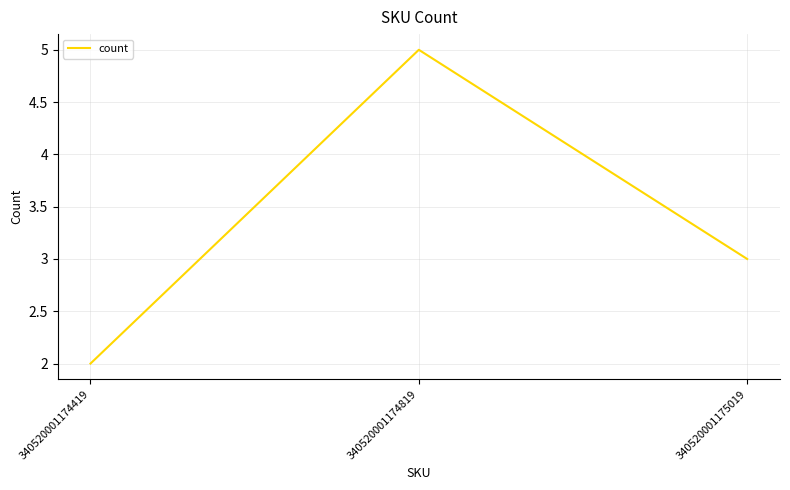

Is this an area chart (filled region under the line)?

No